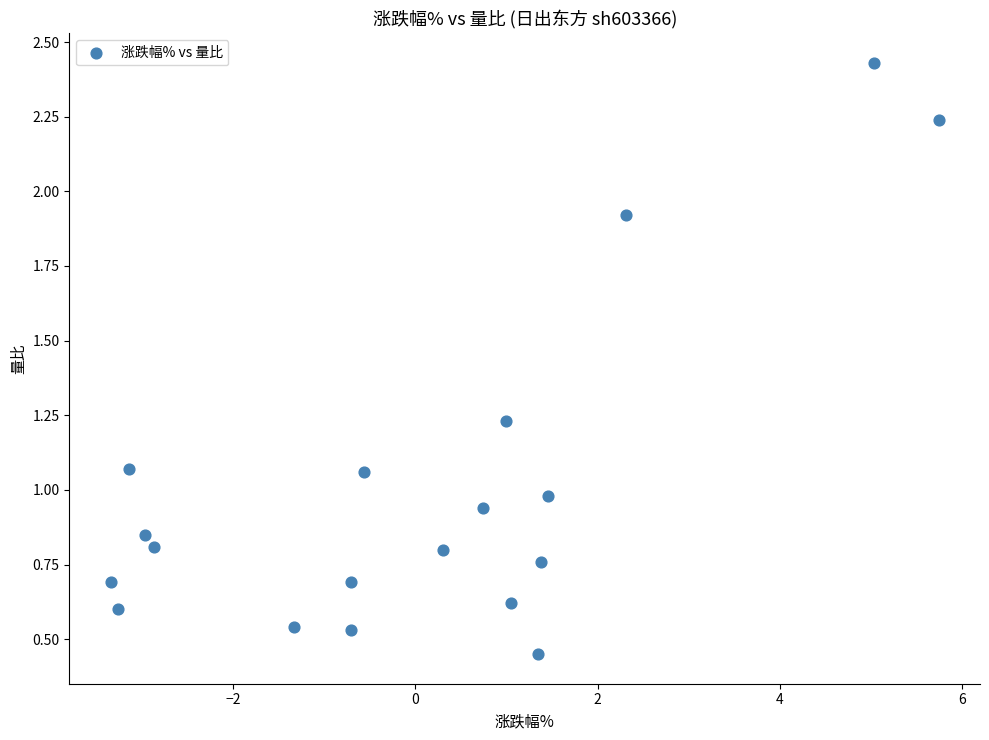

What is the range of Y values (max minus min)?

2.0